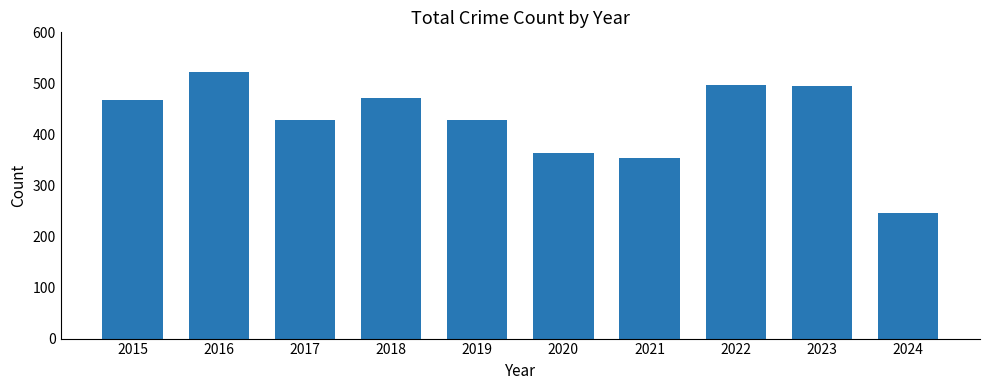

The value at 2024 is 152. True or false?

False